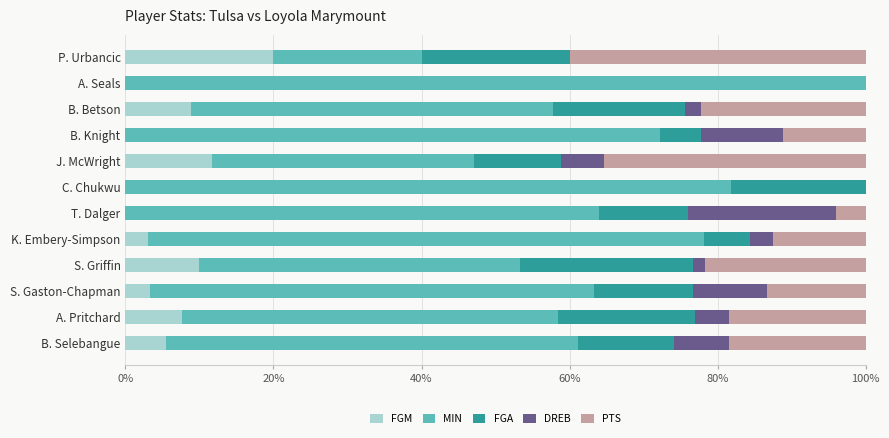

What is the total value across all series at B. Knight?

100.0